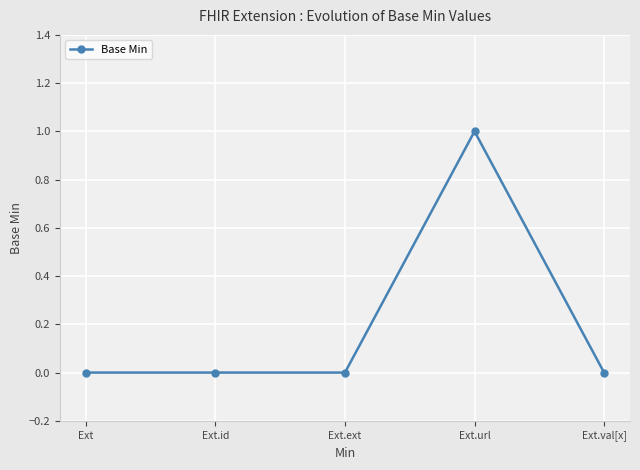

What is the sum of the values at Ext.ext and Ext.url?

1